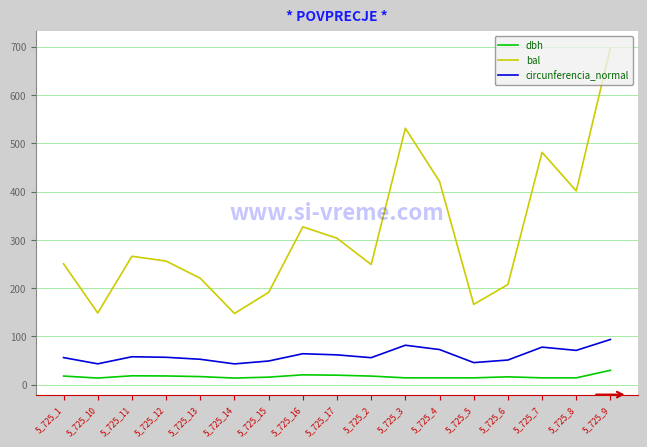

Which series has the largest range (max minus min)?

bal